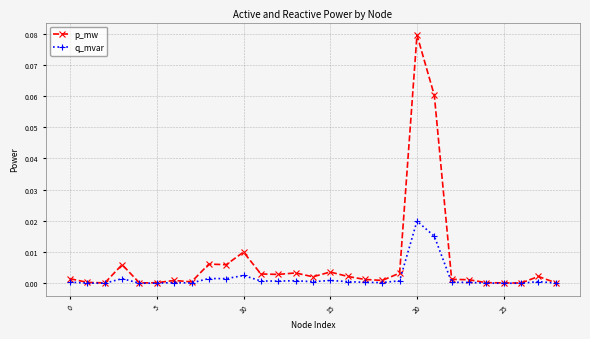

True or false: p_mw has more than 0 points higher than both neighbors.

True